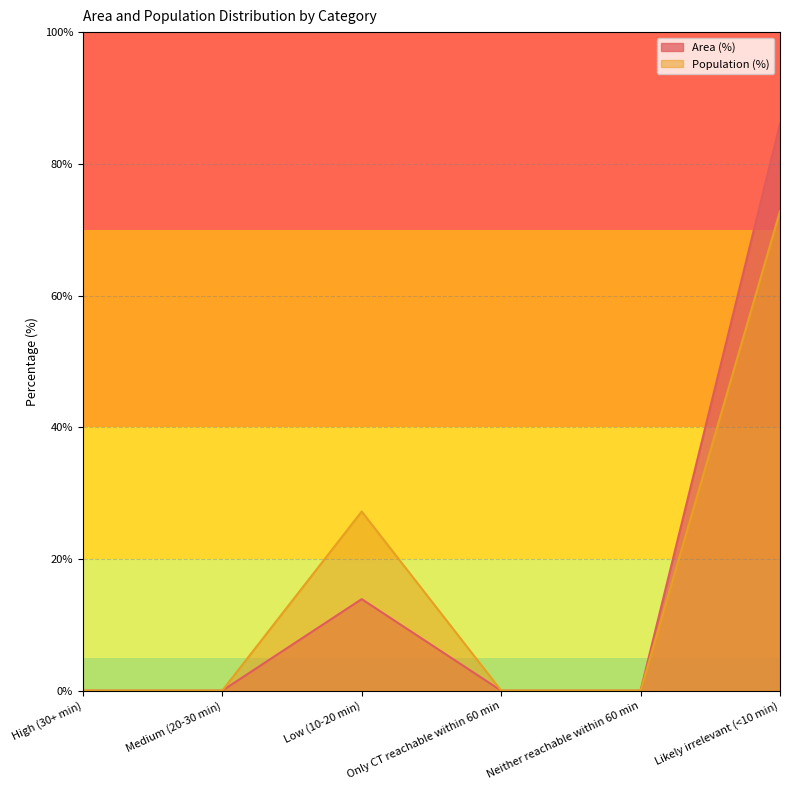

Reading left to right, extract all data points from this chart.

Area (%): High (30+ min)=0.0	Medium (20-30 min)=0.0	Low (10-20 min)=13.9	Only CT reachable within 60 min=0.0	Neither reachable within 60 min=0.0	Likely irrelevant (<10 min)=86.1
Population (%): High (30+ min)=0.0	Medium (20-30 min)=0.0	Low (10-20 min)=27.2	Only CT reachable within 60 min=0.0	Neither reachable within 60 min=0.0	Likely irrelevant (<10 min)=72.8